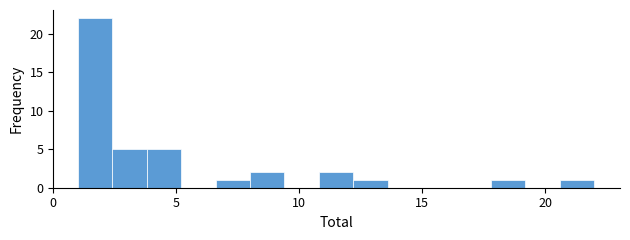

Read against the x-axis, roughly where is the centre of the tallest bar?

1.5